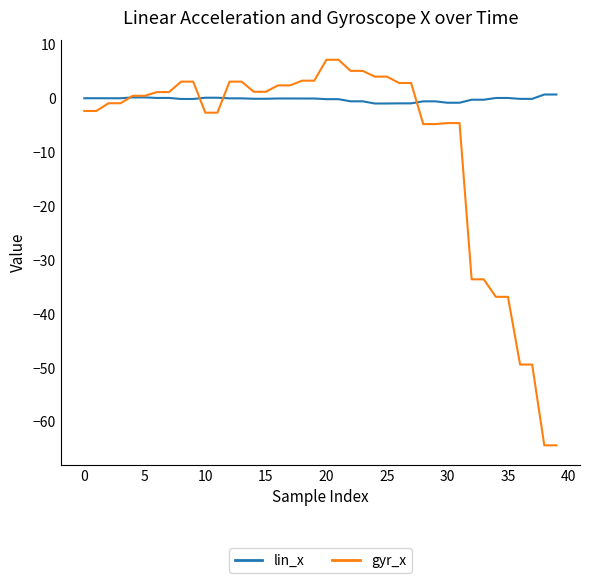

What is the average value of the gyr_x series?

-8.3